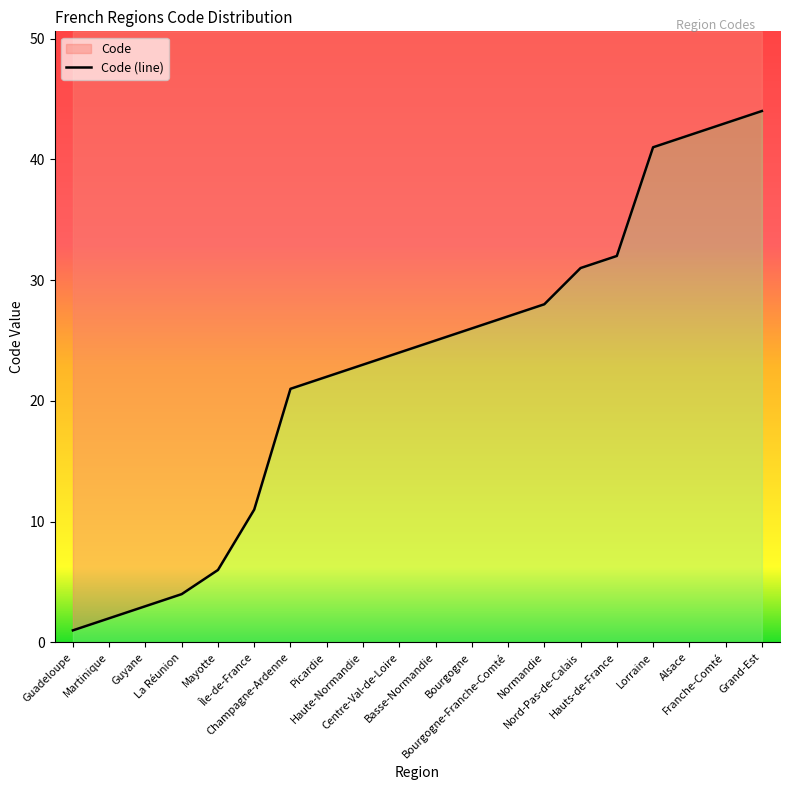

Reading right to left, what are all the values shown in this chart?

44	43	42	41	32	31	28	27	26	25	24	23	22	21	11	6	4	3	2	1